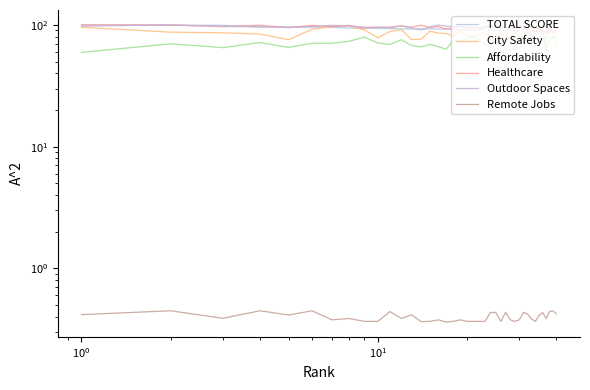

What is the difference between the maximum and minimum values in the Remote Jobs series?

0.1